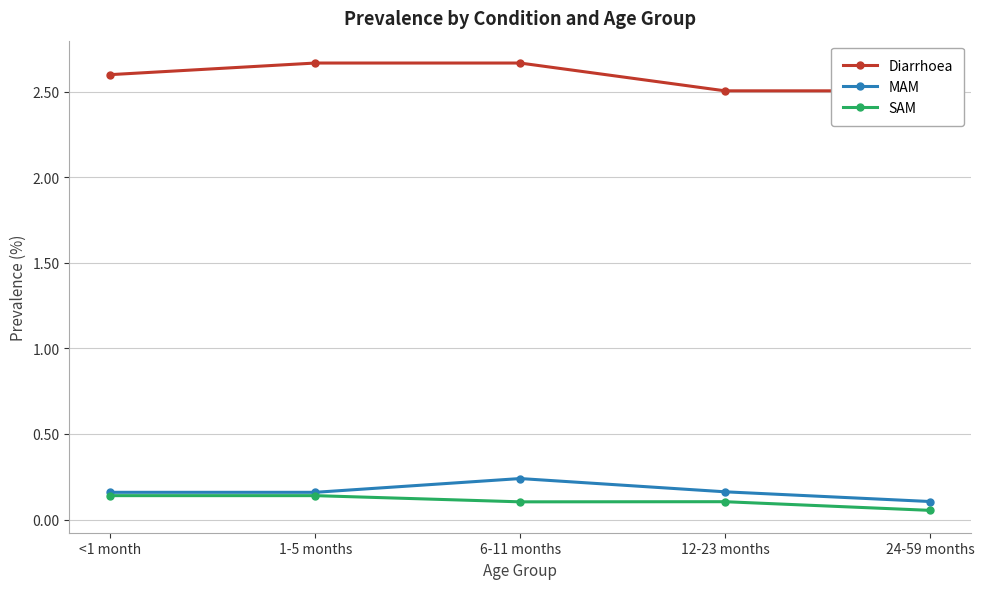

At which label is Diarrhoea closest to 2?

12-23 months